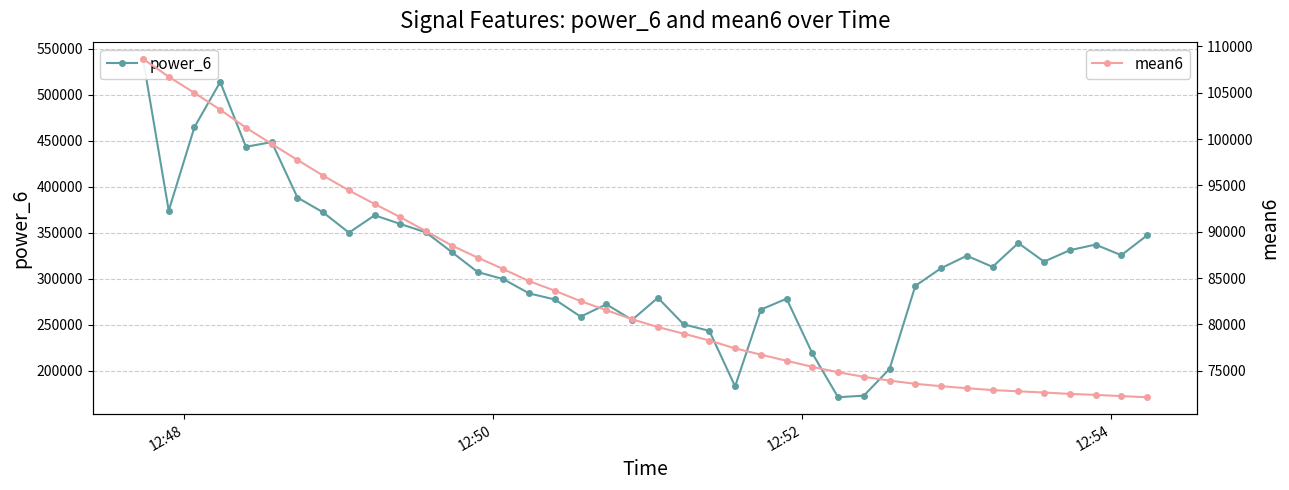

Reading left to right, list all the values displayed in this chart.

power_6: 538890.2	373948.1	464700.1	513722.1	443276.4	448401.3	388132.3	371998.9	349993.9	368858.1	359405.7	350200.8	328783.5	307223.6	299441.2	283988.4	277374.6	258743.7	272125.6	255187.9	279252.7	250389.4	243275.5	182979.2	266414.3	278209.7	218843.9	171168.0	172892.8	201969.7	292194.2	311370.0	324893.5	312850.1	338671.0	318522.7	330927.5	337025.6	325477.1	347036.8
mean6: 108652.1	106715.7	104971.5	103159.2	101223.4	99466.9	97738.8	96048.0	94454.6	92984.4	91561.4	90044.6	88499.7	87208.1	85955.0	84667.4	83626.6	82505.9	81528.1	80552.3	79710.5	79001.3	78256.3	77412.0	76733.7	76073.1	75415.0	74834.3	74340.4	73931.6	73588.4	73330.2	73113.4	72911.2	72777.7	72647.9	72500.2	72391.0	72261.2	72139.0